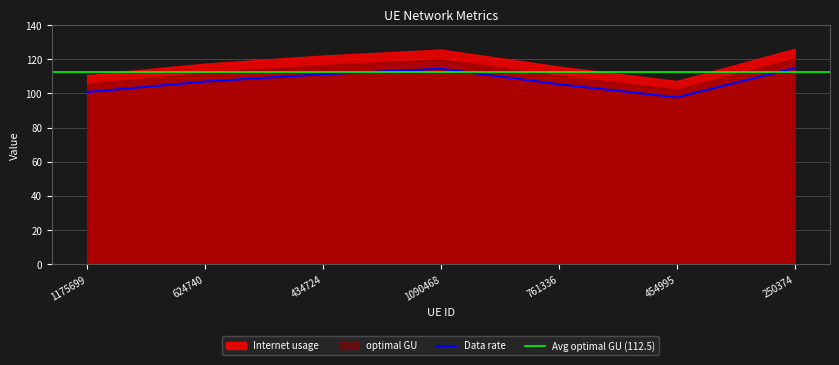

List the labels in order of optimal GU value, largest first.

250374, 1090468, 434724, 624740, 761336, 1175699, 454995